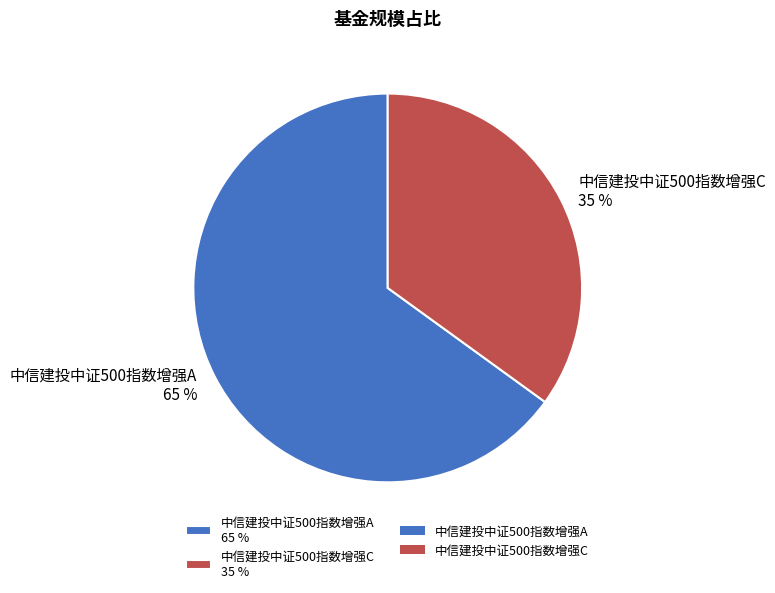

Rank the categories by value from highest to lowest.

中信建投中证500指数增强A, 中信建投中证500指数增强C